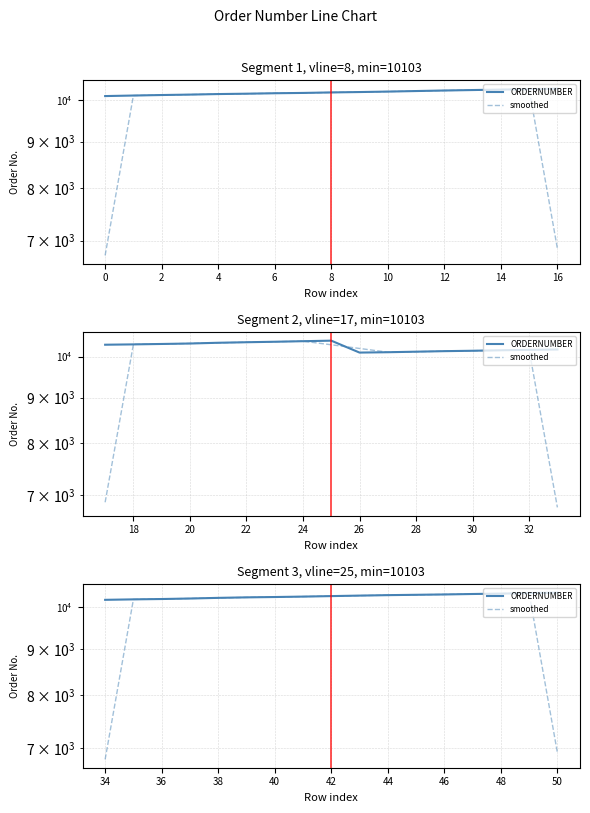

True or false: smoothed and ORDERNUMBER cross at least once.

True